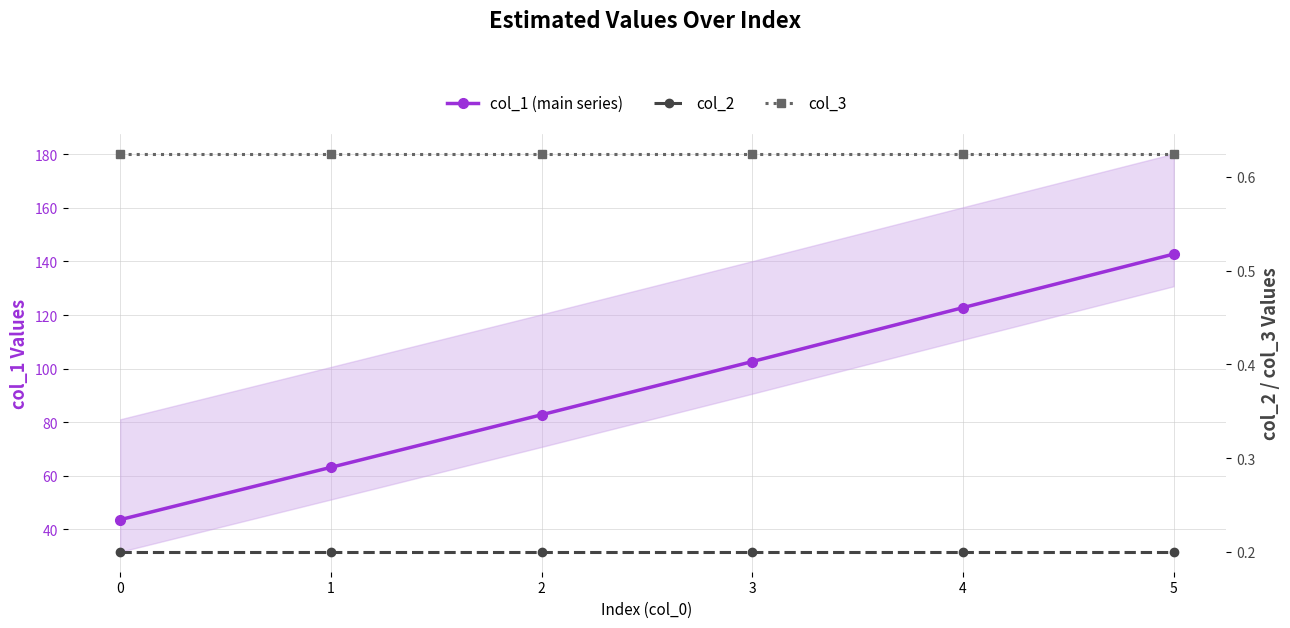

How many lines are shown in the chart?

3